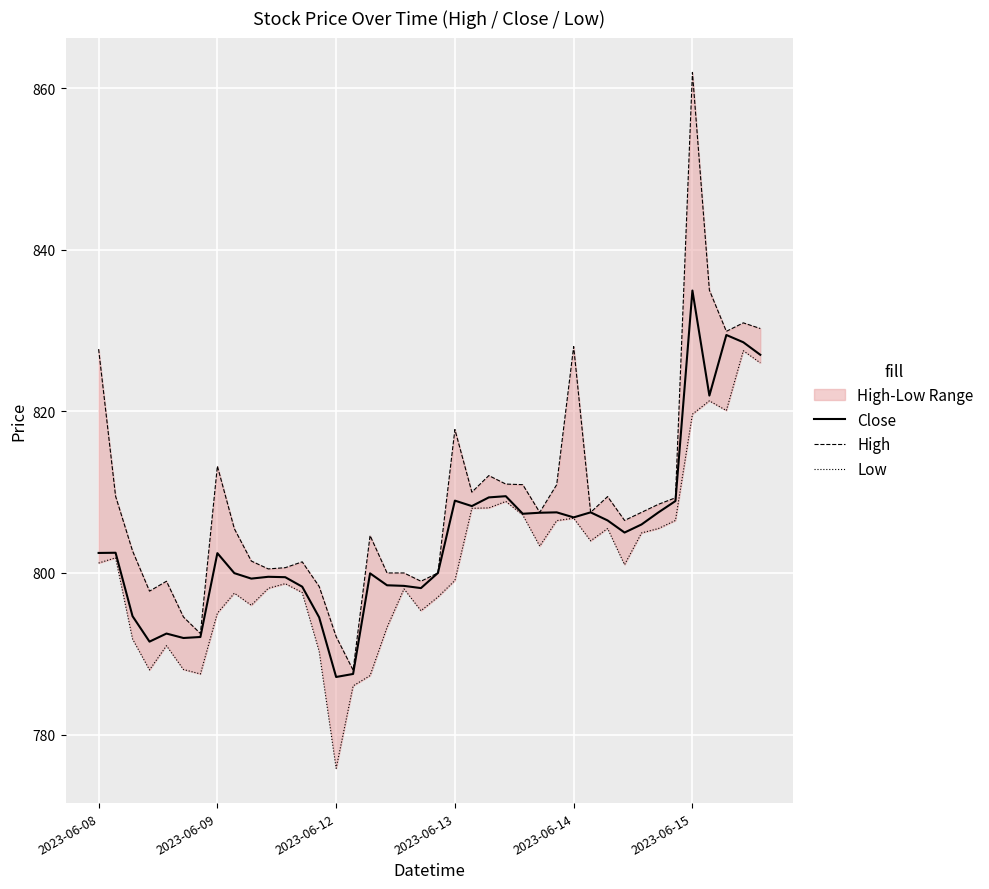

True or false: Low and Close intersect in this chart.

False